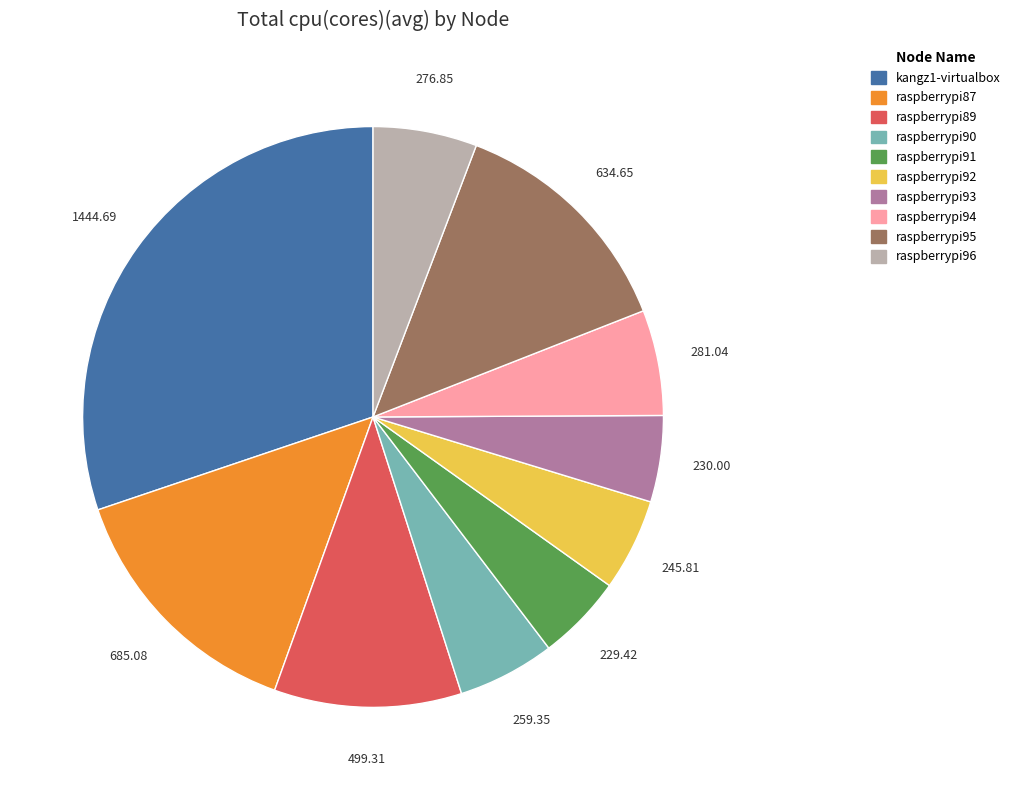

Is there a majority slice in this chart?

No